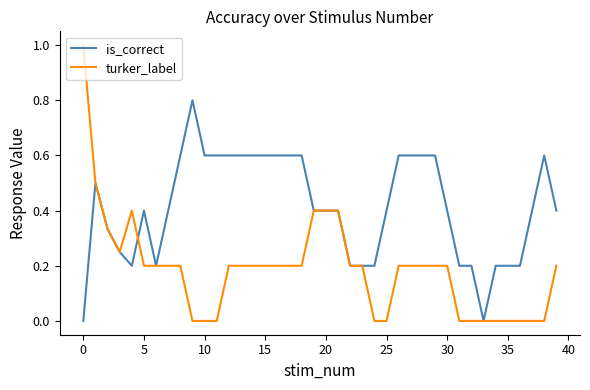

Which series has the largest total across all categories?

is_correct